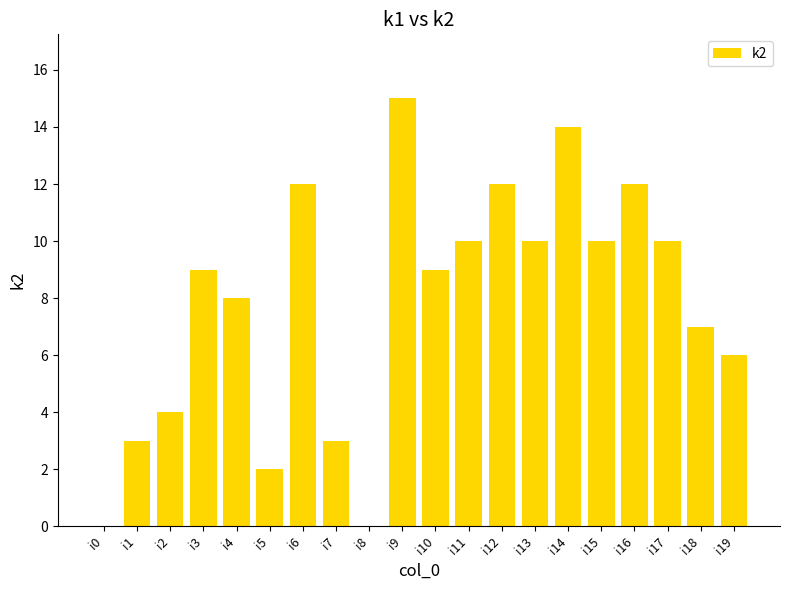

Are the bars grouped side by side (vs. stacked)?

No